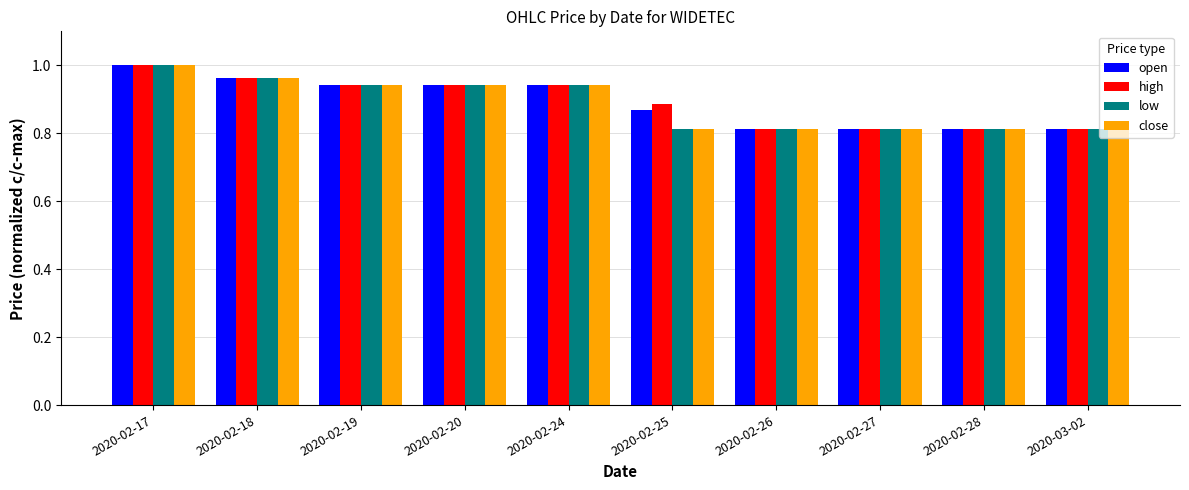

At which category is the sum across all series the highest?

2020-02-17